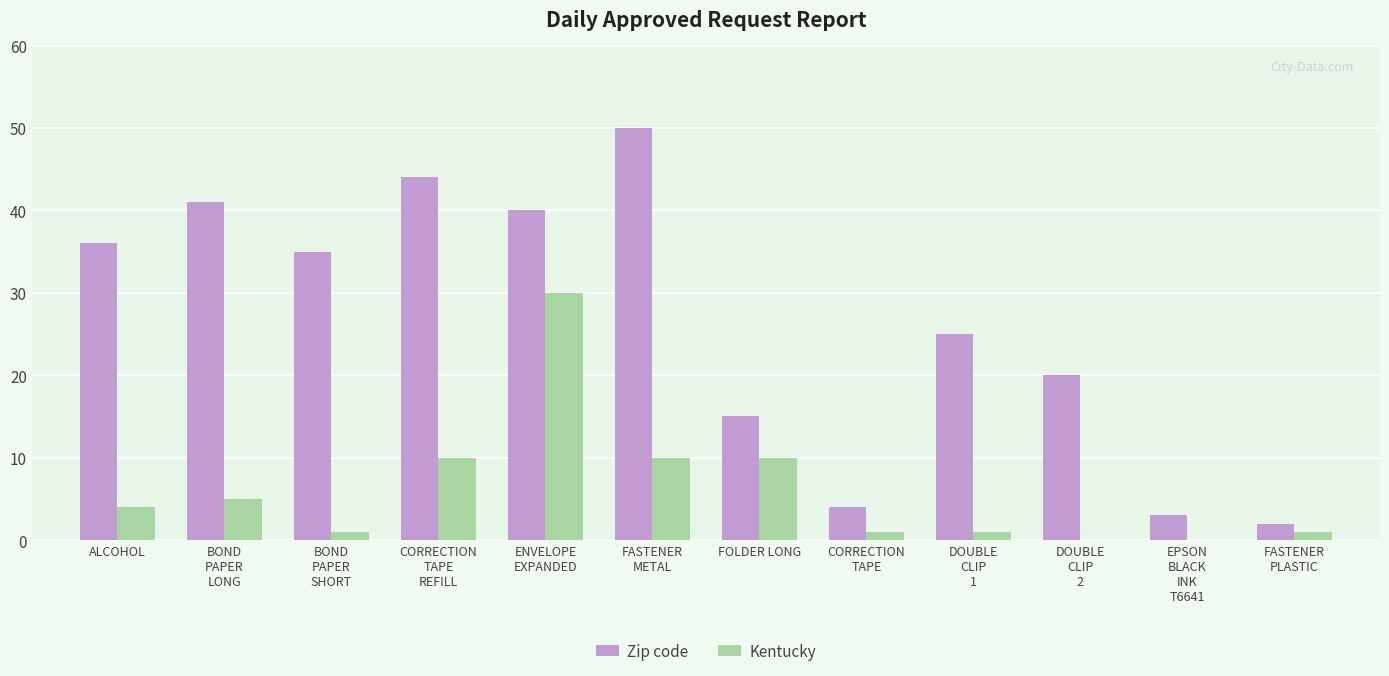

At which label is Zip code closest to 26?

DOUBLE
CLIP
1